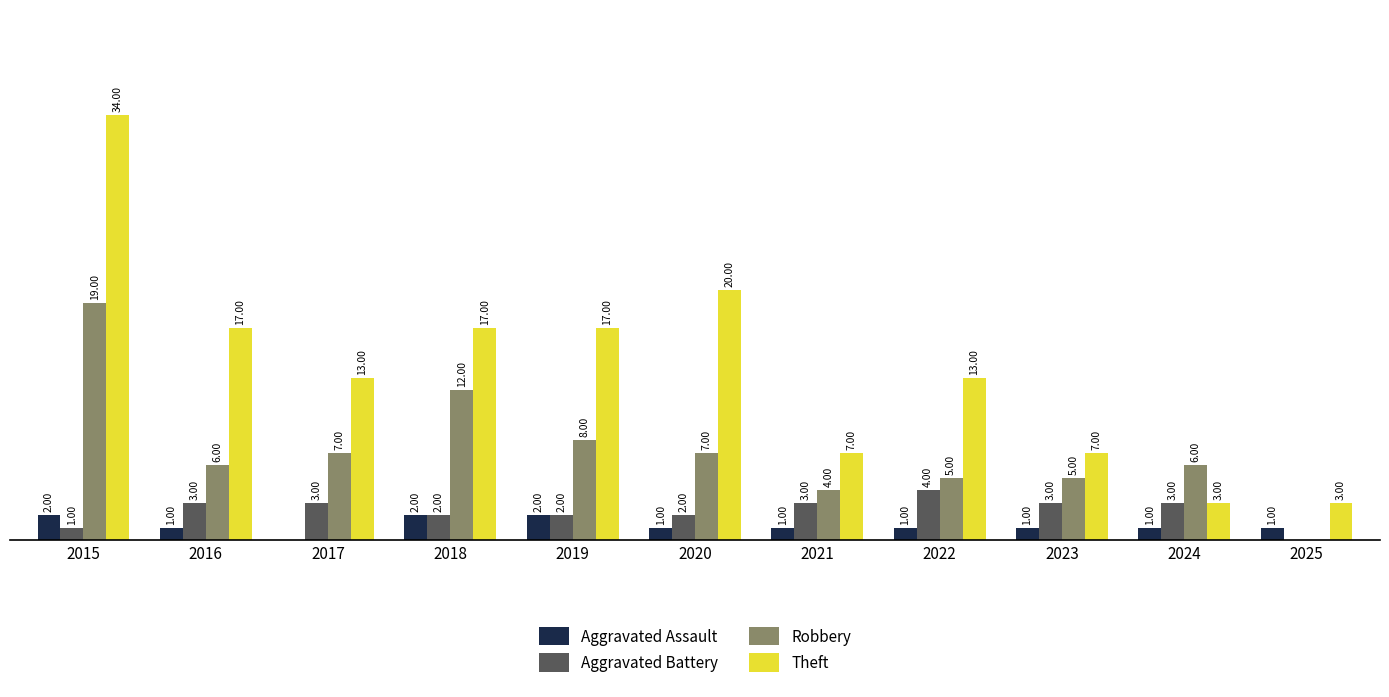

Is the value of Aggravated Battery at 2020 greater than the value of Theft at 2015?

No